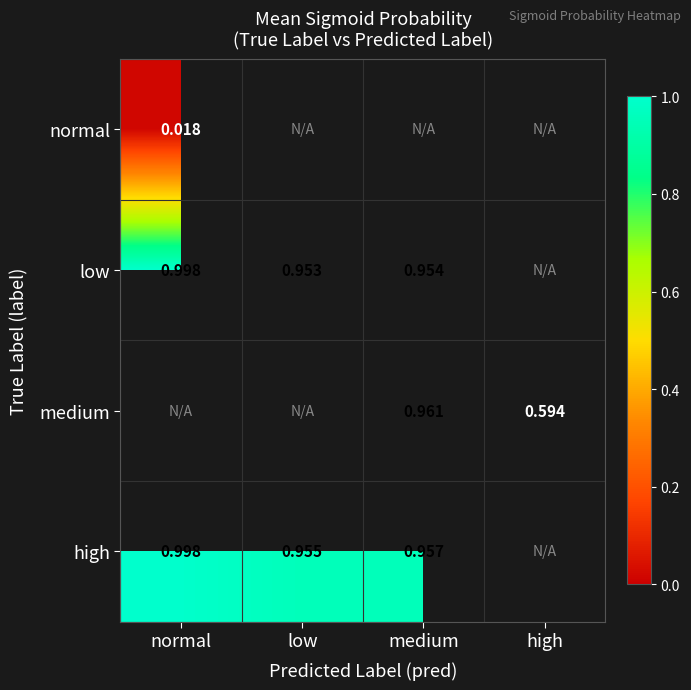

List the labels in order of high value, smallest first.

low, medium, normal, high